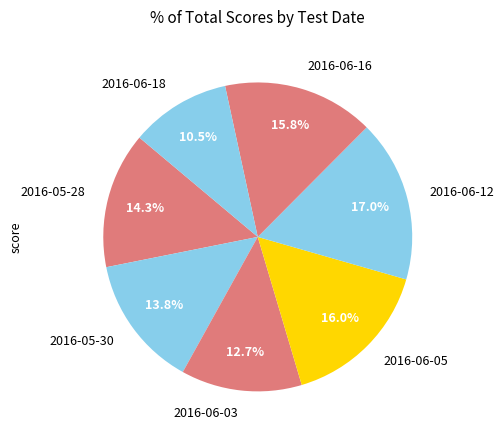

Does 2016-06-05 account for over 50% of the chart?

No